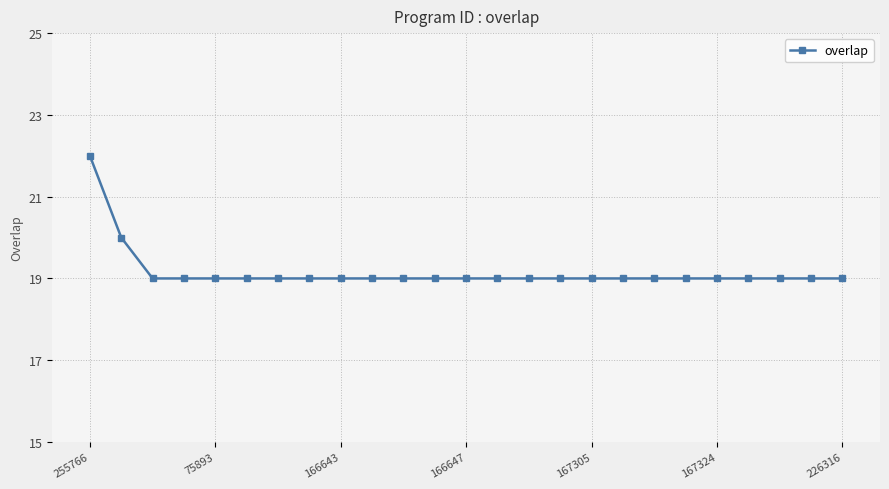

What is the value of the 15th point from the left?

19